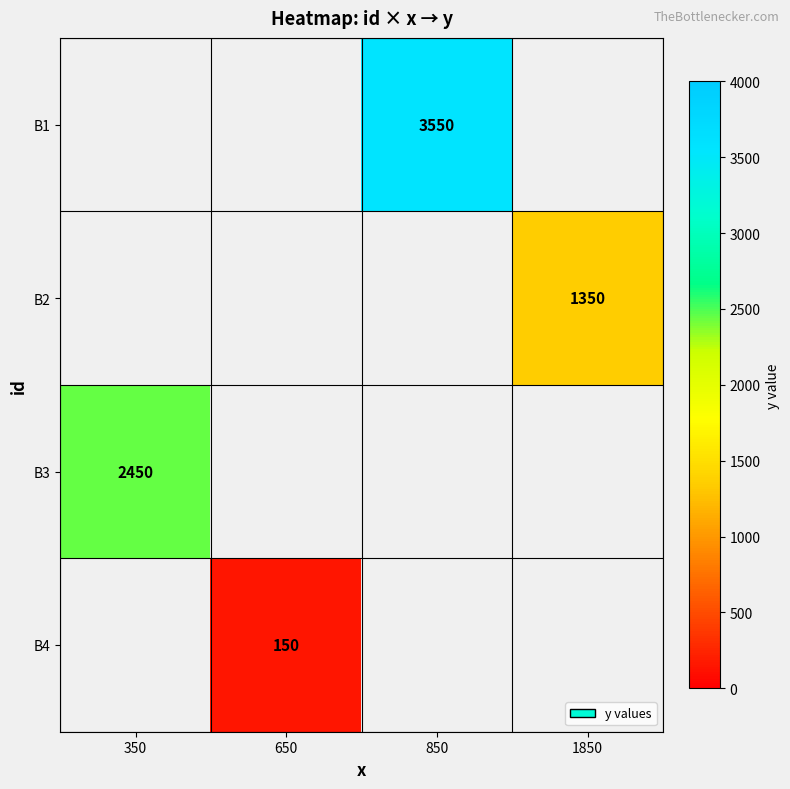

True or false: B3 has a value of 2450 at 350.

True